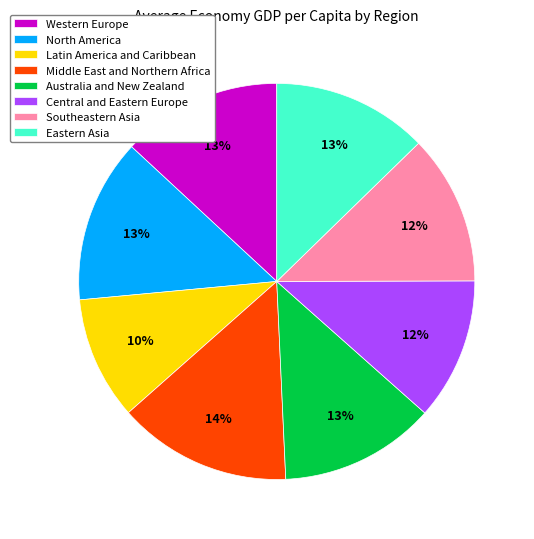

How many slices are in this pie chart?

8